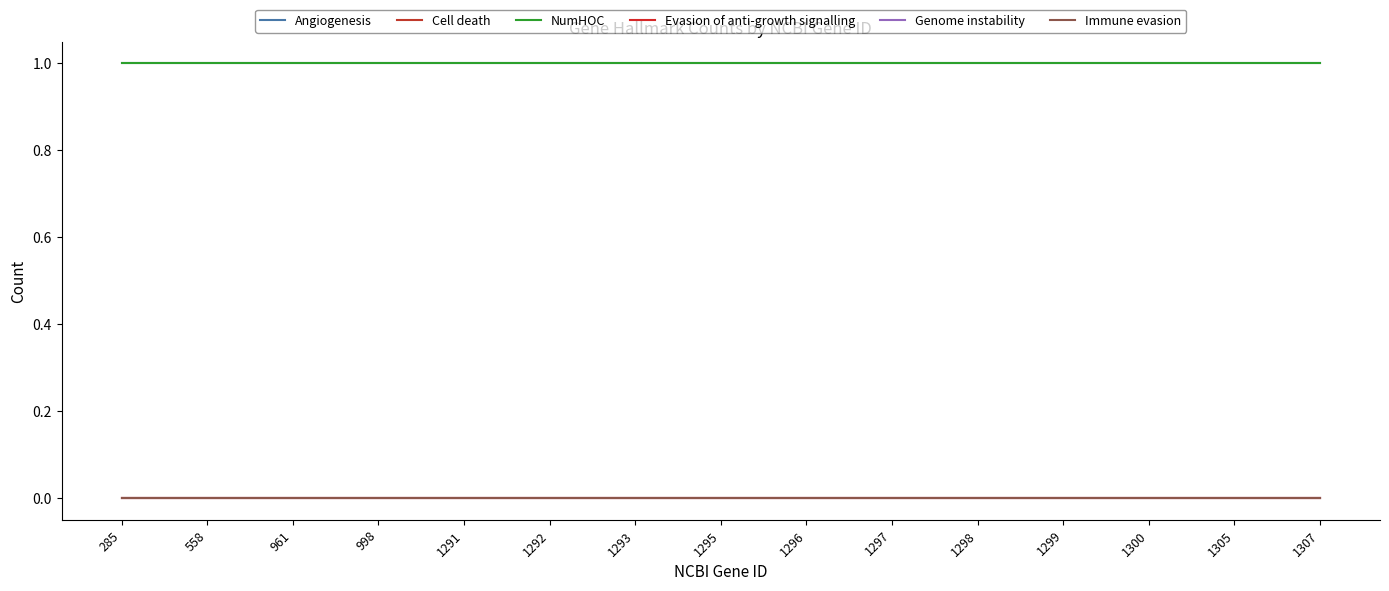

What is the difference between the highest and lowest values at 961?

1